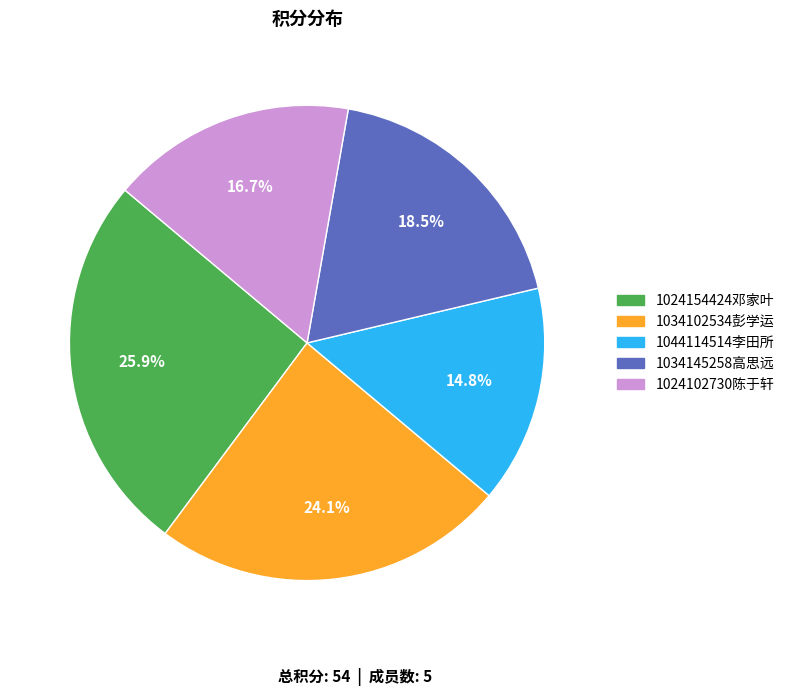

Which has a higher value, 1024154424邓家叶 or 1034102534彭学运?

1024154424邓家叶